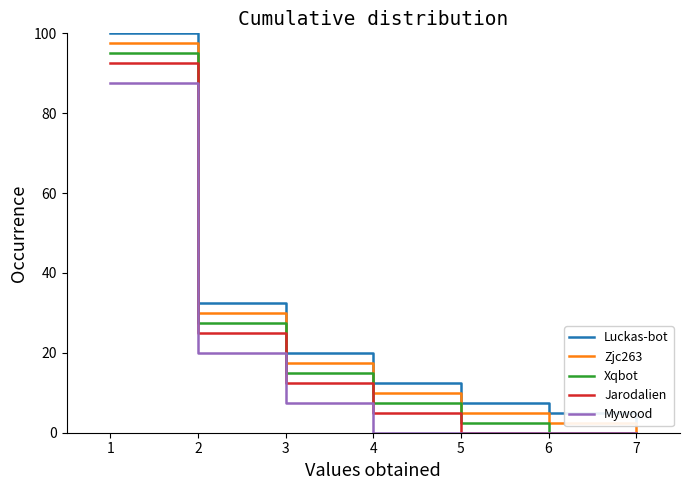

What are all the series names shown in the legend?

Luckas-bot, Zjc263, Xqbot, Jarodalien, Mywood